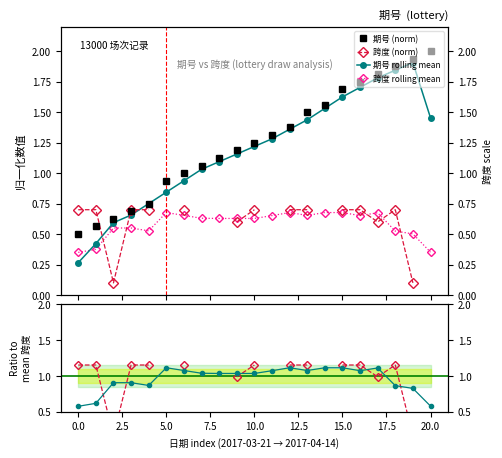

What is the value of the 跨度 rolling mean point at the 17th from the left?

0.7